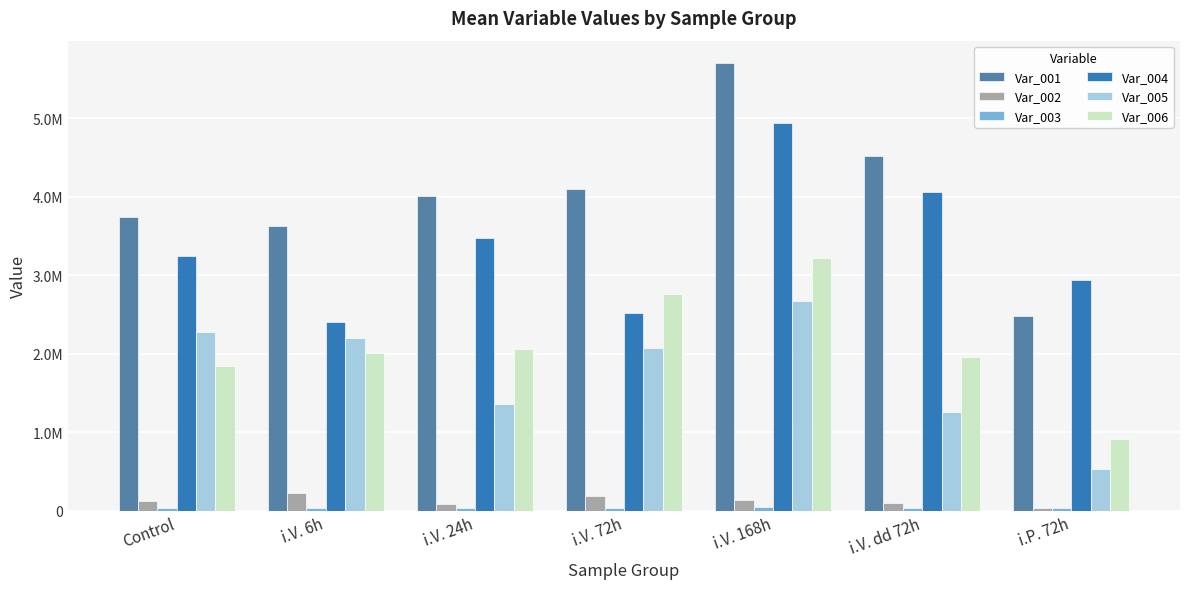

How many distinct data groups are displayed?

6